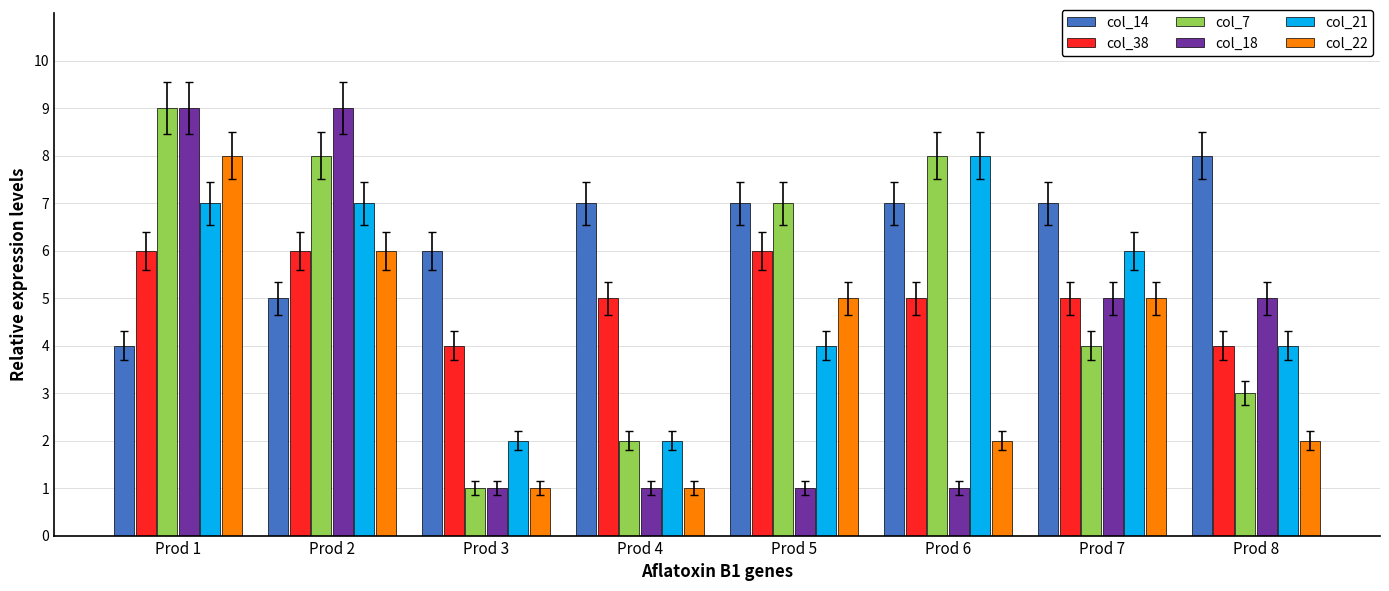

The value of col_18 at Prod 1 is 9. True or false?

True